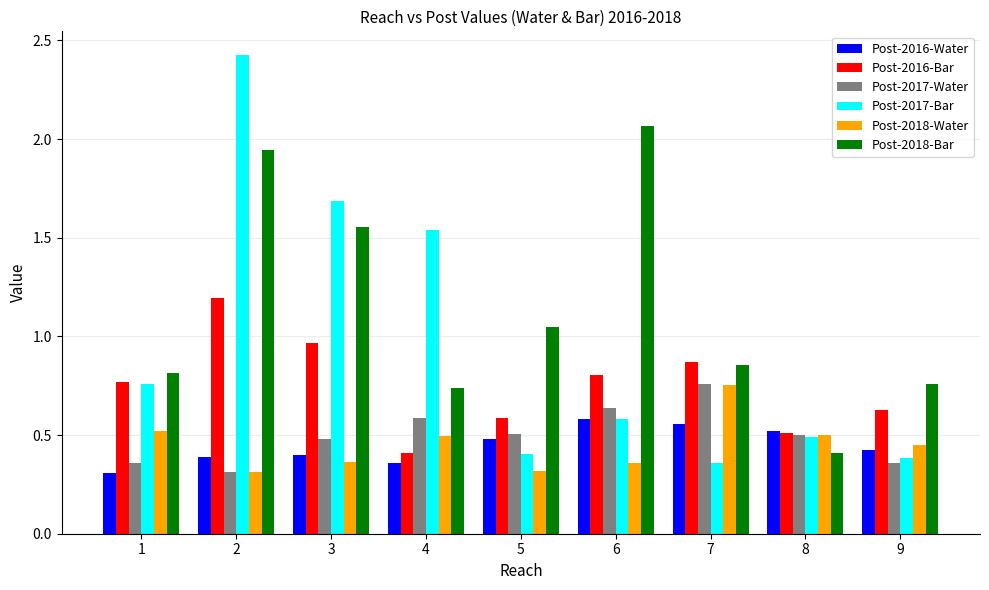

What is the total value across all series at 5?

3.3